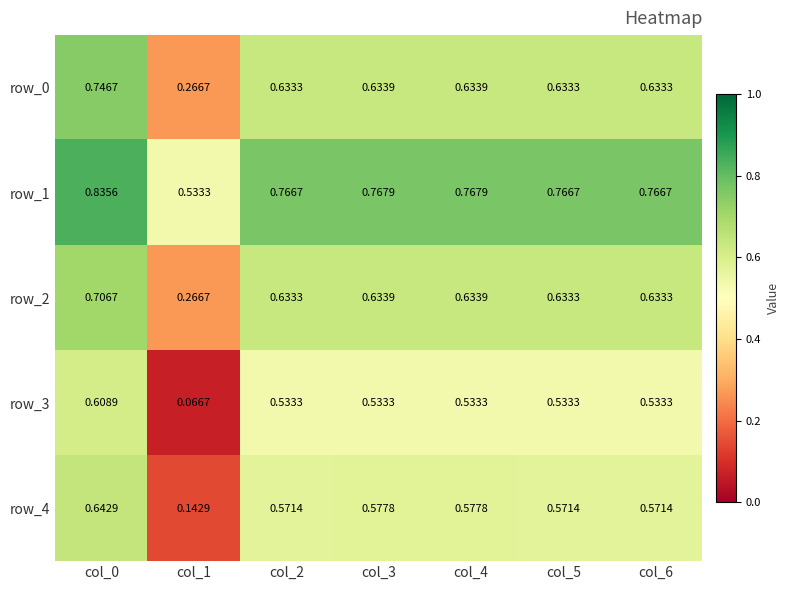

Is the value of row_2 at col_1 greater than the value of row_0 at col_2?

No